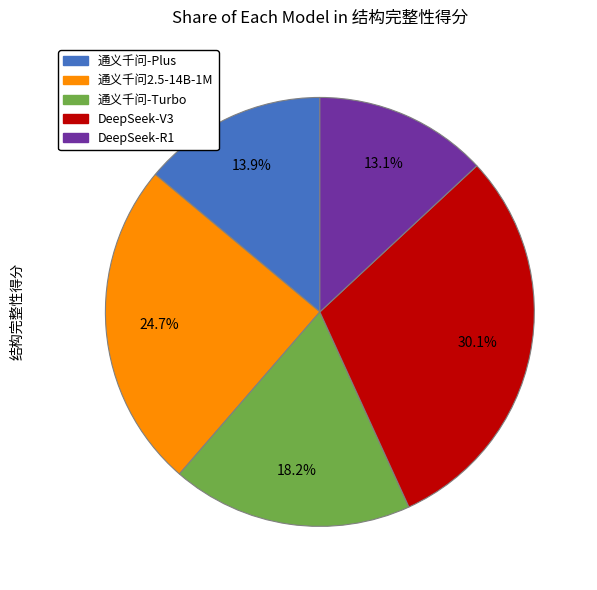

What percentage is NOT represented by DeepSeek-V3?

69.9%